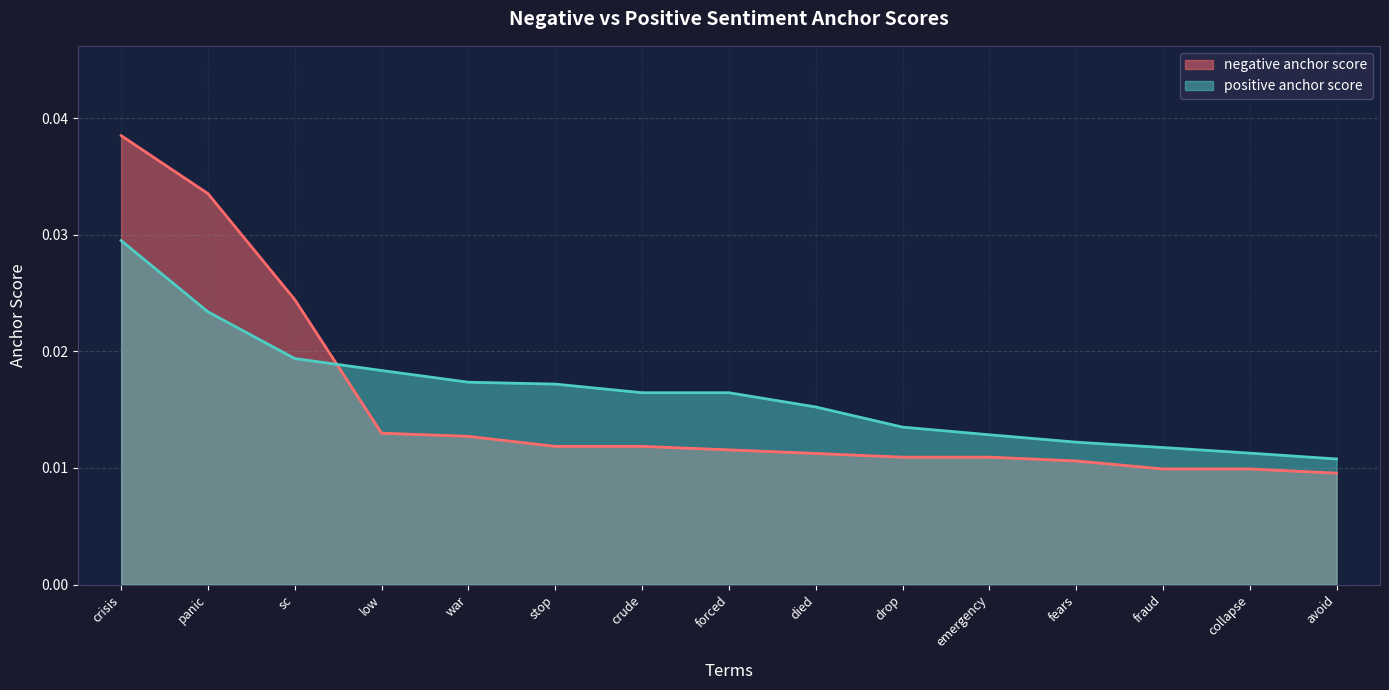

Does the chart display data point markers on the line(s)?

No